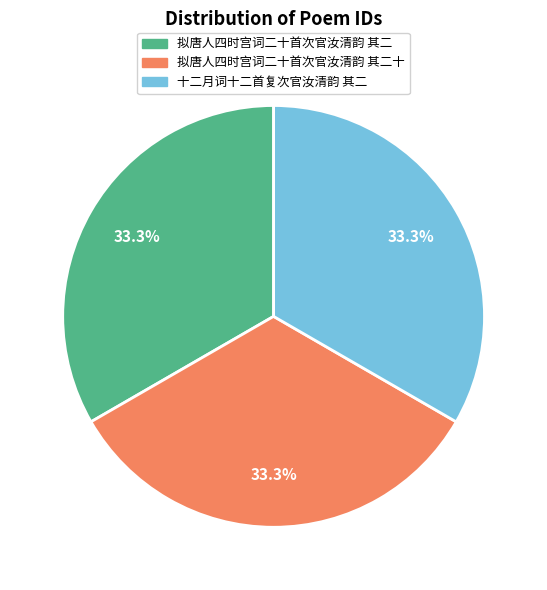

What percentage is NOT represented by 拟唐人四时宫词二十首次官汝清韵 其二十?

66.7%